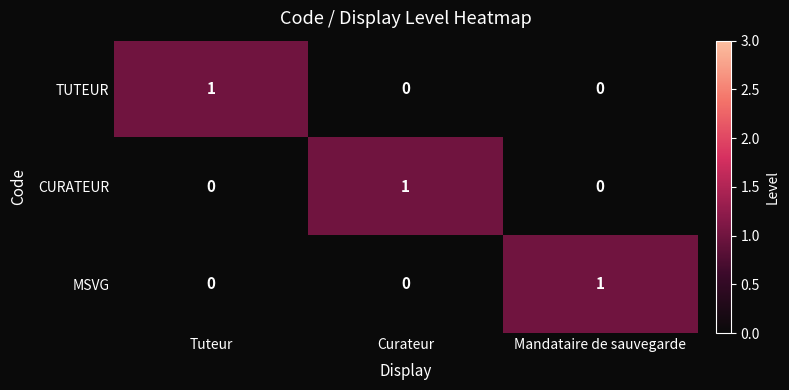

Reading left to right, what are all the values shown in this chart?

TUTEUR: 1	0	0
CURATEUR: 0	1	0
MSVG: 0	0	1